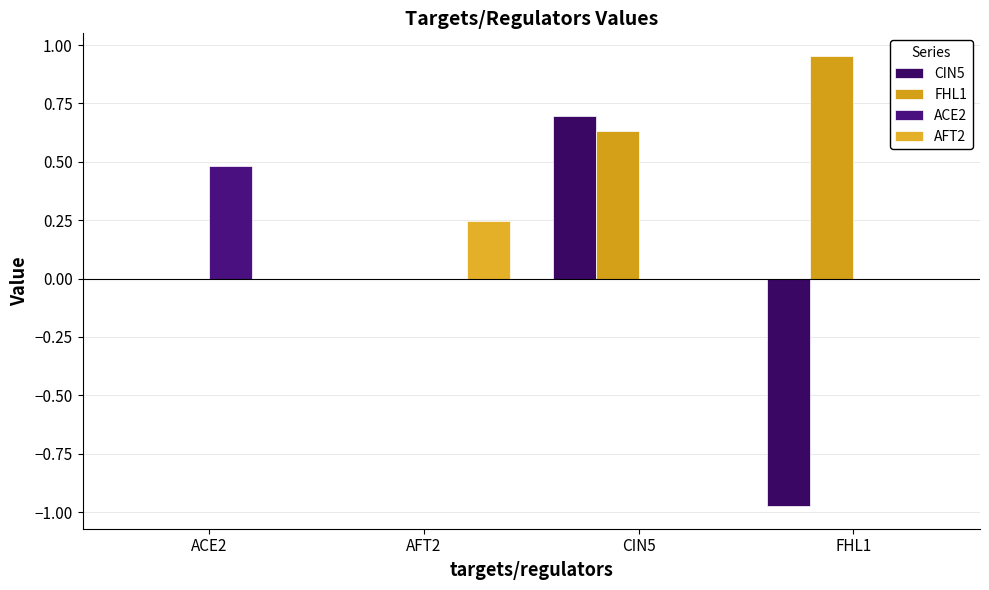

How many data points does each series have?

4